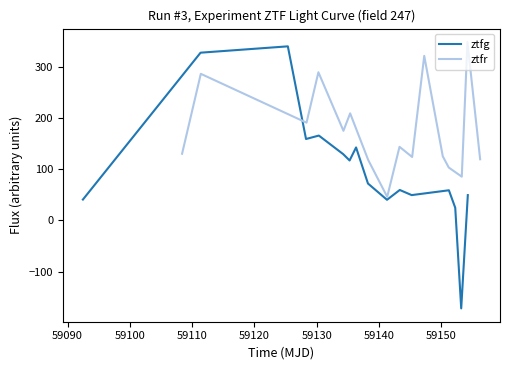

Is the value of ztfg at 59100 greater than the value of ztfr at 59080?

Yes